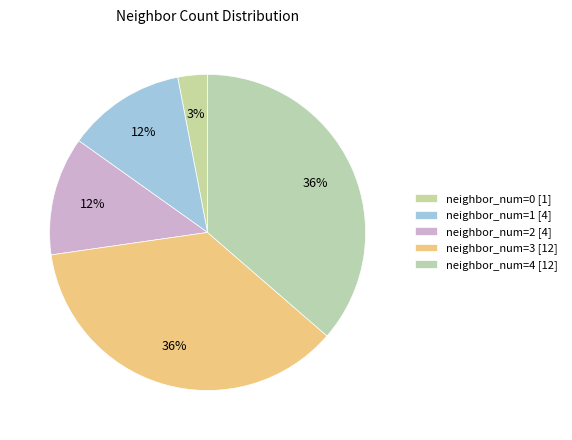

How many segments does this pie chart have?

5